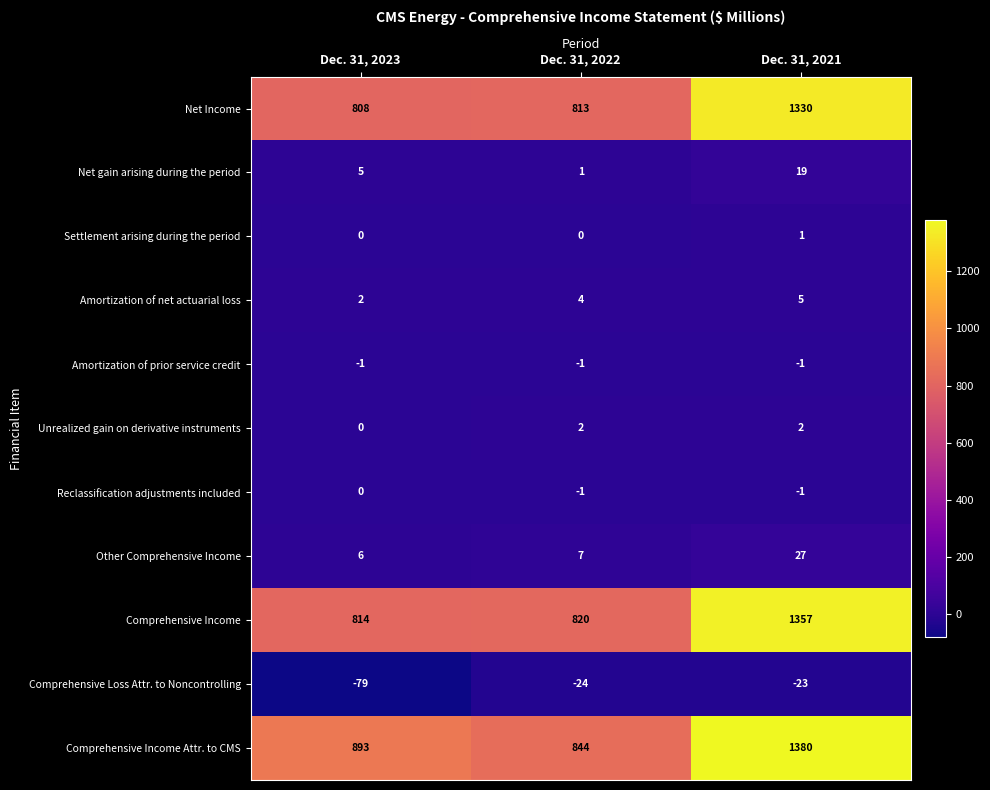

At which label does Comprehensive Loss Attr. to Noncontrolling first exceed -24?

Dec. 31, 2021